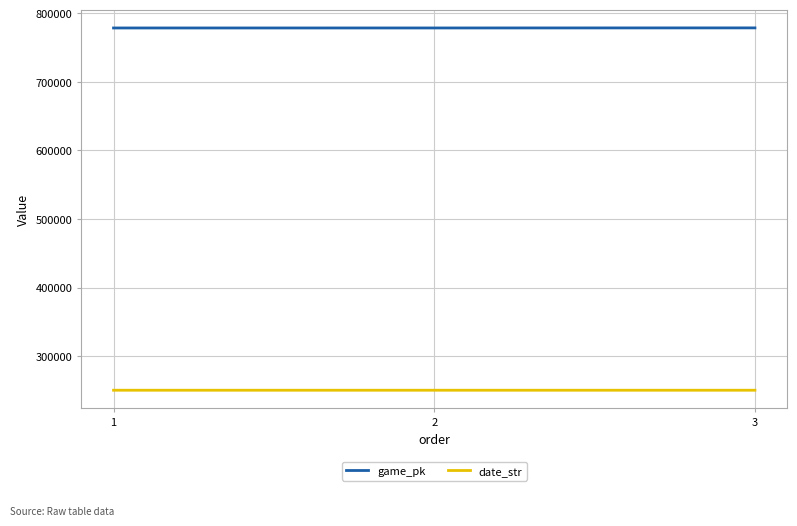

What is the maximum value shown in the chart?

778470